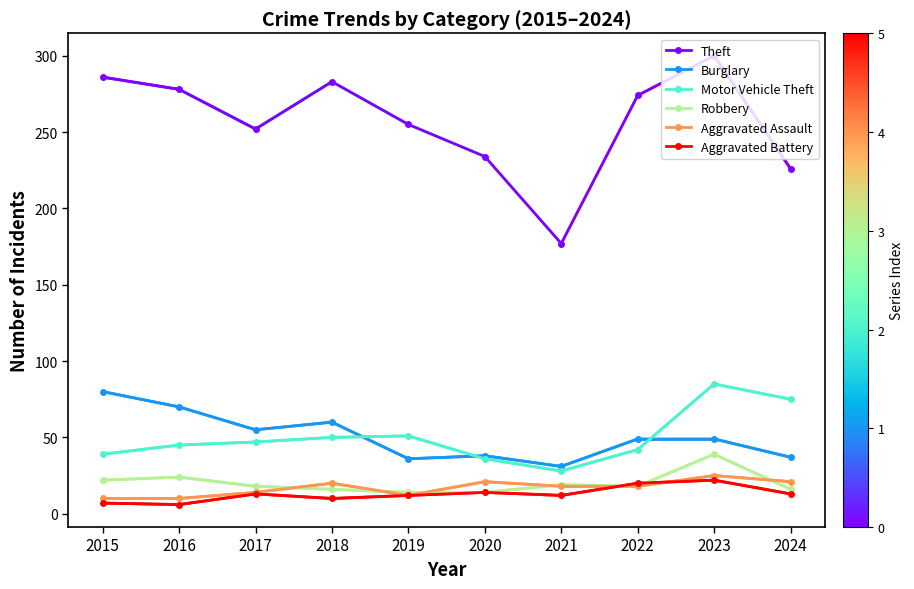

What is the average value of the Motor Vehicle Theft series?

50